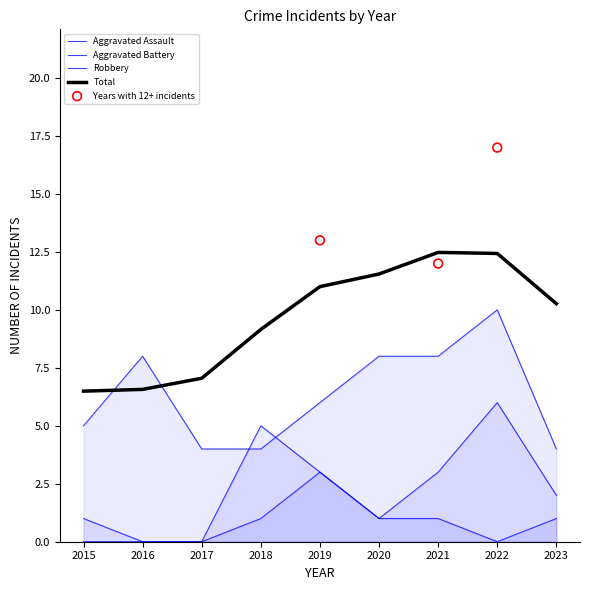

Which series has the largest Y range (max minus min)?

Aggravated Battery